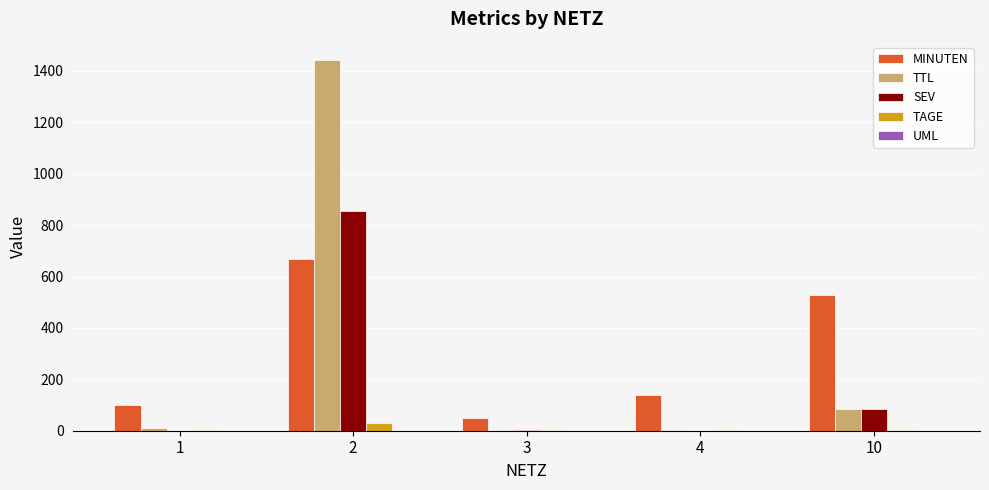

The value of SEV at 4 is 0. True or false?

True